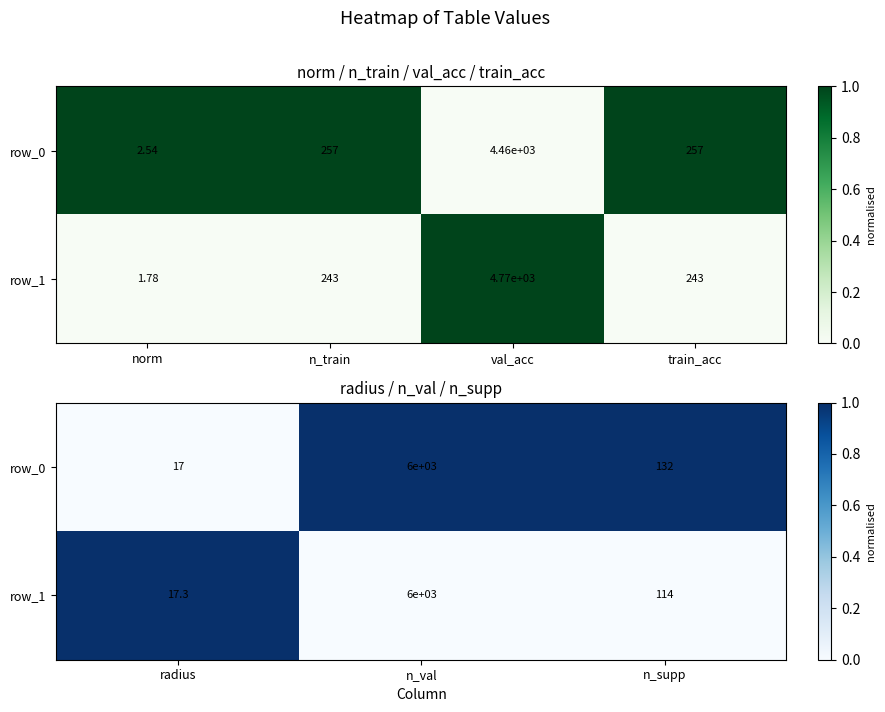

Is it true that row_1 equals -0.5 at n_train?

False